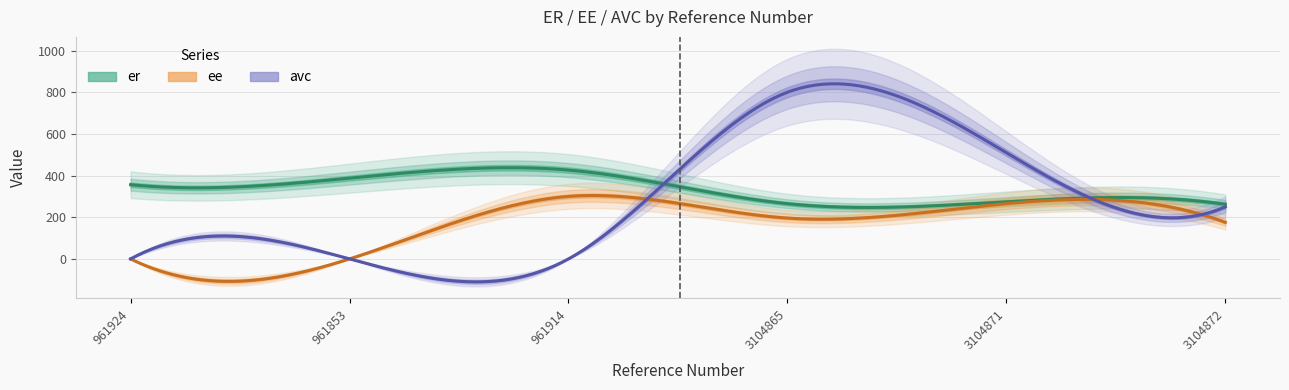

Reading left to right, list all the values displayed in this chart.

er: 356.2	387.6	426.3	265.2	274.4	262.2
ee: 0.0	0.0	300.0	196.1	265.2	175.7
avc: 0.0	0.0	0.0	800.0	510.0	249.8